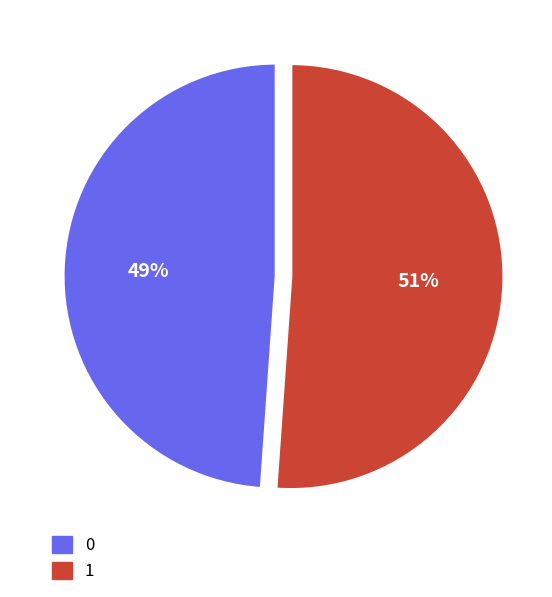

Which slice is the largest?

1